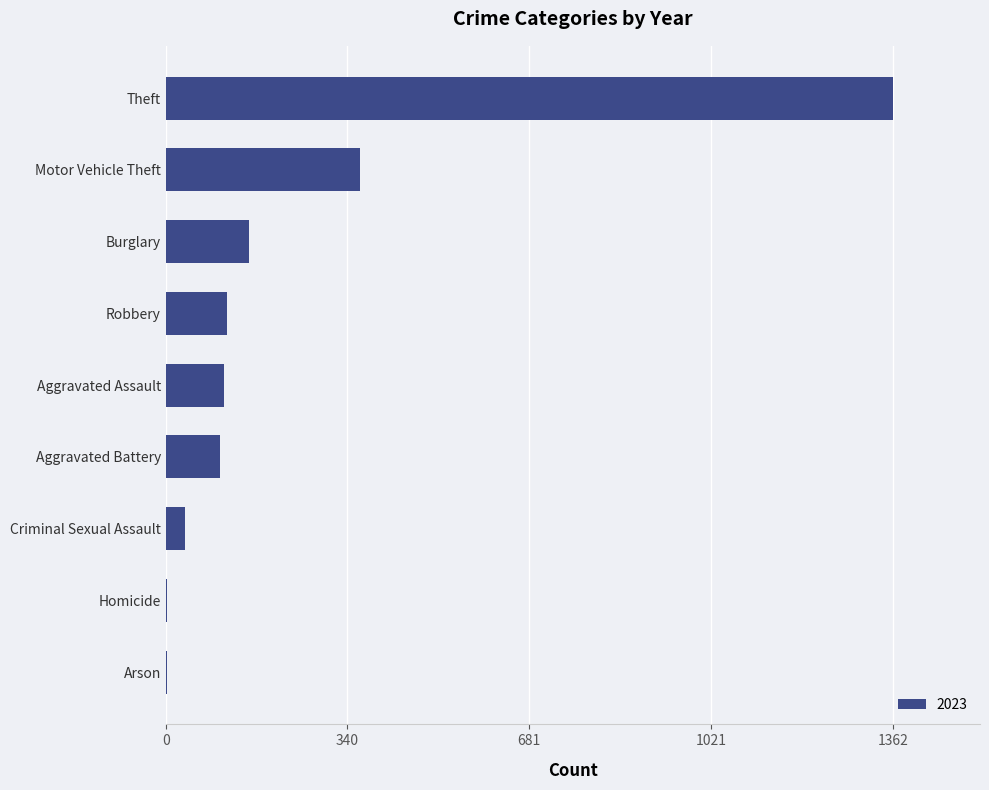

Read the value at Aggravated Battery.

101